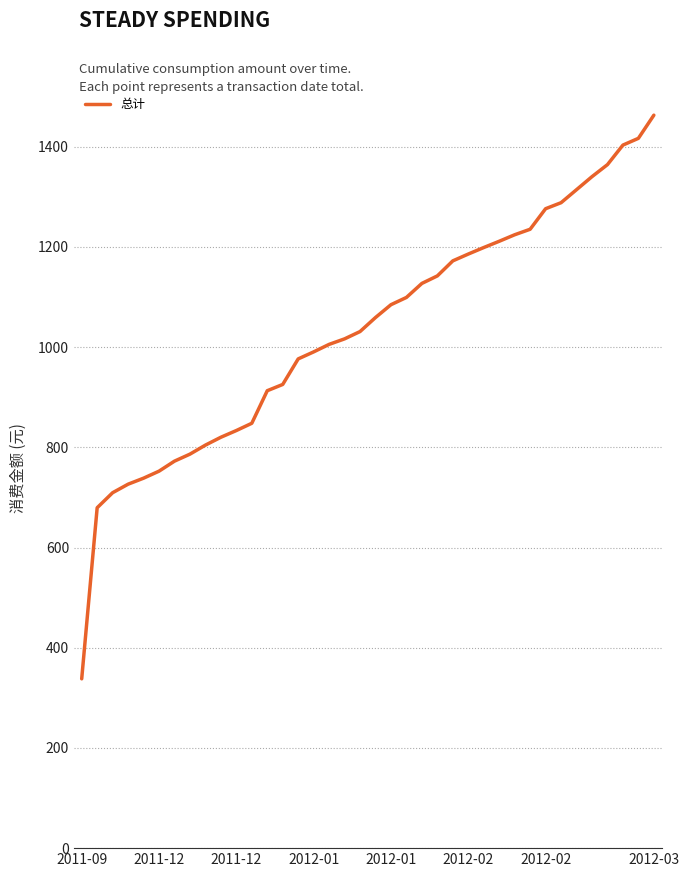

Reading left to right, what are all the values shown in this chart?

338.0	679.5	709.5	726.5	738.5	752.5	772.5	786.5	804.5	820.2	833.6	848.1	913.1	925.6	976.6	990.6	1005.6	1016.6	1031.2	1059.2	1084.8	1099.3	1127.3	1142.3	1172.3	1185.9	1198.9	1211.4	1224.4	1235.4	1276.4	1288.4	1314.4	1340.4	1364.4	1403.4	1416.9	1463.1